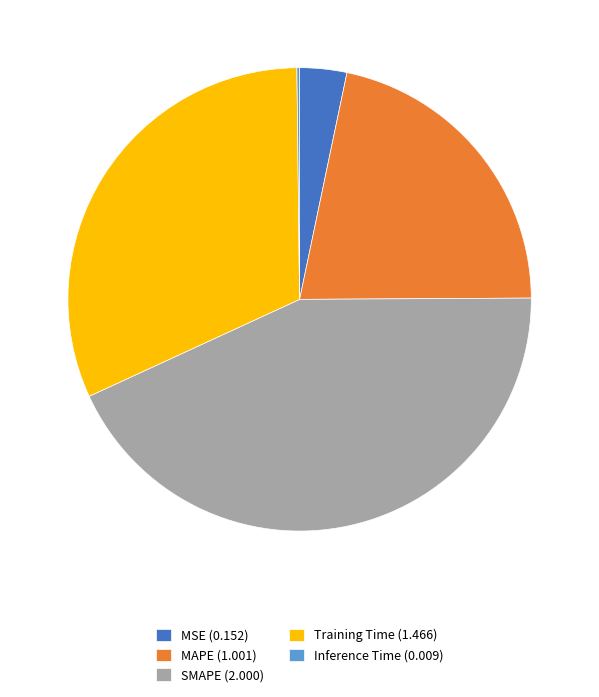

Is the sum of MSE (0.152) and SMAPE (2.000) greater than half?

No